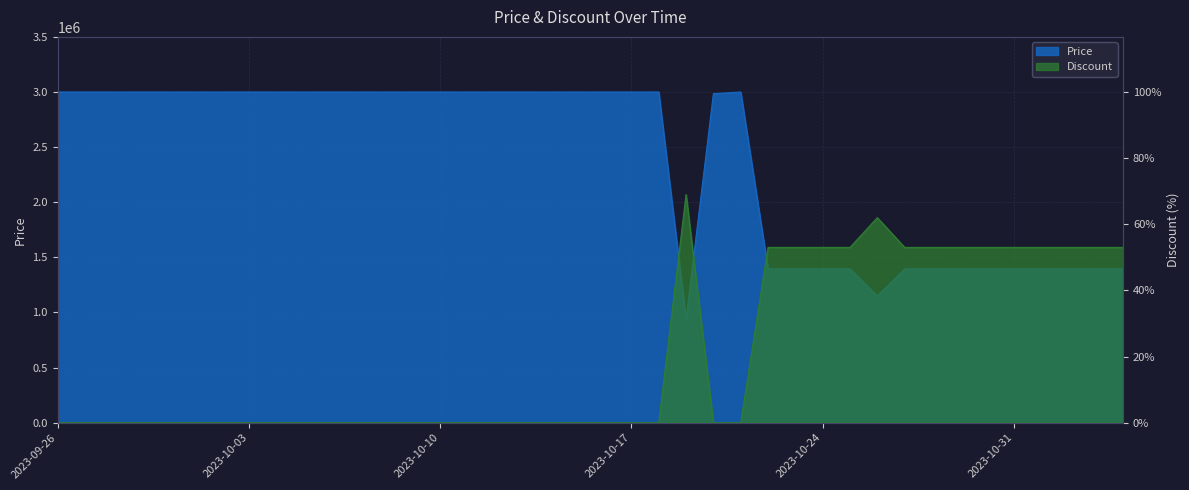

True or false: Price has more than 2 points higher than both neighbors.

False